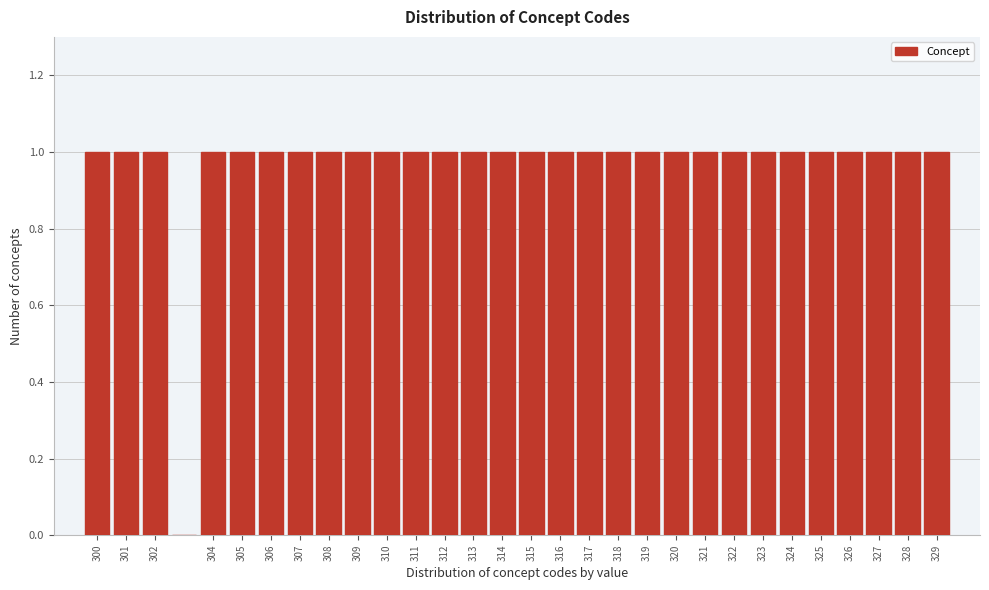

Reading left to right, transcribe this chart: for each bar, give the range it covers on the x-axis and its height. The values are not printed on the chart, so give them approximately, as read against the axis.

299.5 to 300.5: 1
300.5 to 301.5: 1
301.5 to 302.5: 1
302.5 to 303.5: 0
303.5 to 304.5: 1
304.5 to 305.5: 1
305.5 to 306.5: 1
306.5 to 307.5: 1
307.5 to 308.5: 1
308.5 to 309.5: 1
309.5 to 310.5: 1
310.5 to 311.5: 1
311.5 to 312.5: 1
312.5 to 313.5: 1
313.5 to 314.5: 1
314.5 to 315.5: 1
315.5 to 316.5: 1
316.5 to 317.5: 1
317.5 to 318.5: 1
318.5 to 319.5: 1
319.5 to 320.5: 1
320.5 to 321.5: 1
321.5 to 322.5: 1
322.5 to 323.5: 1
323.5 to 324.5: 1
324.5 to 325.5: 1
325.5 to 326.5: 1
326.5 to 327.5: 1
327.5 to 328.5: 1
328.5 to 329.5: 1